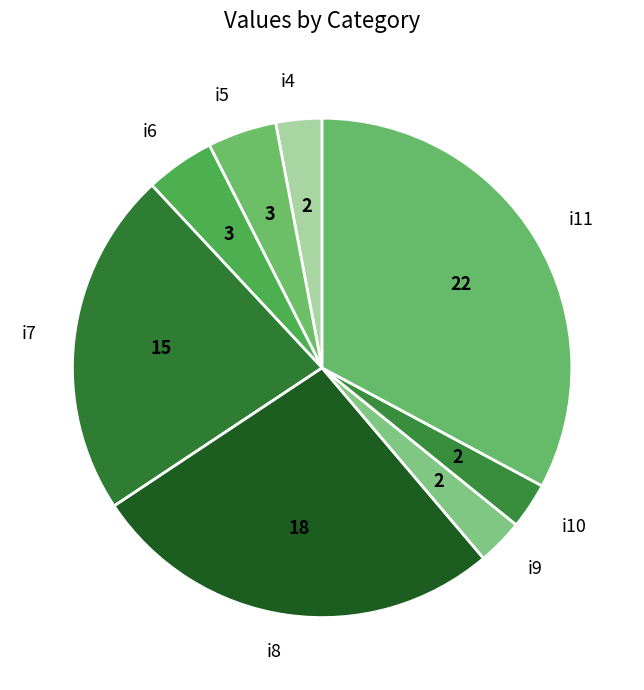

Which has a higher value, i7 or i8?

i8